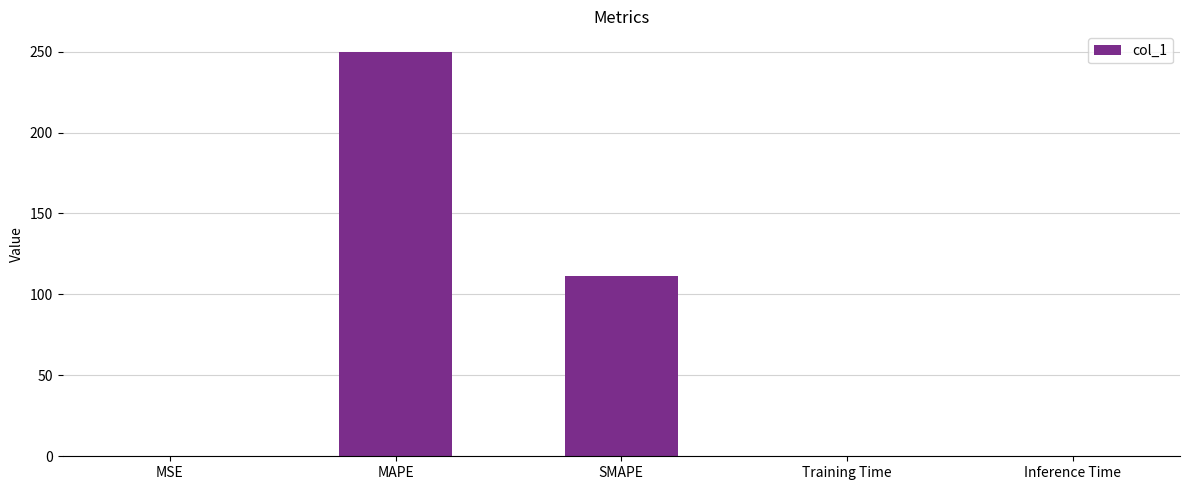

True or false: the data shows 107.6 at MAPE.

False